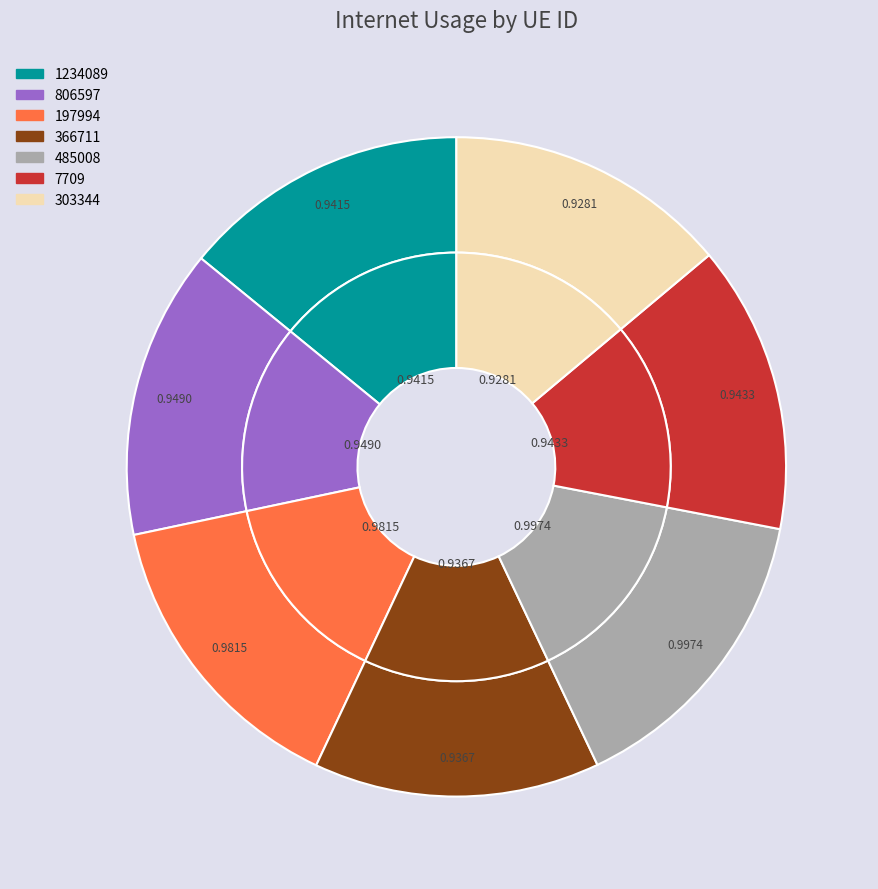

To the nearest percent, what is the combined percentage of 303344 and 366711?

28%